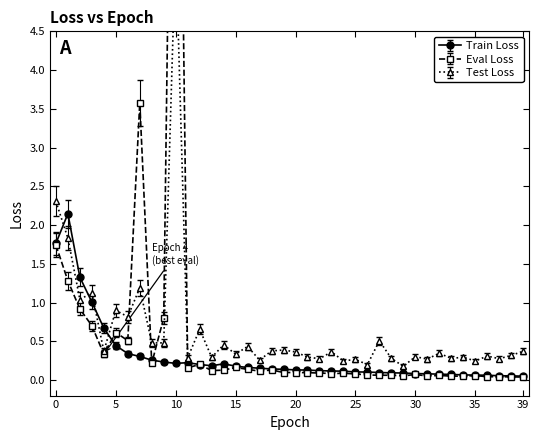

What is the value of the train_loss point at the 31st from the left?

0.1